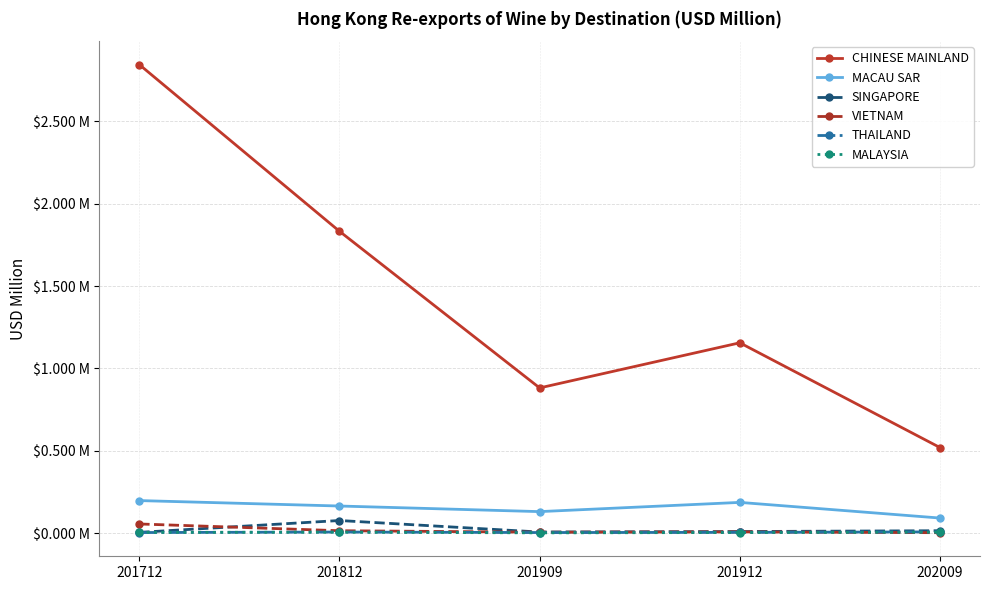

What are all the series names shown in the legend?

CHINESE MAINLAND, MACAU SAR, SINGAPORE, VIETNAM, THAILAND, MALAYSIA